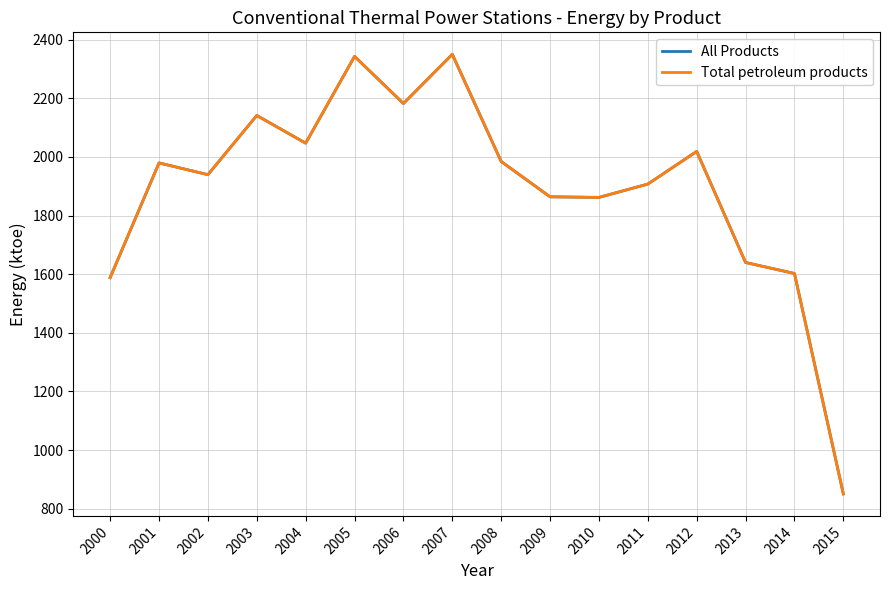

The All Products series shows 2047.1 at 2004. True or false?

True